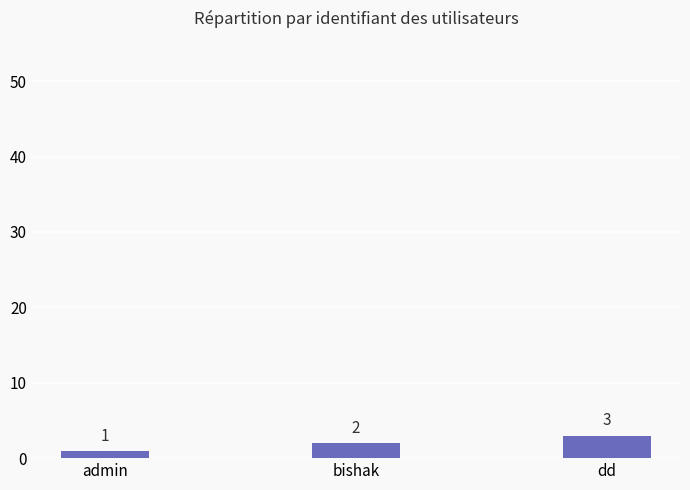

Approximately how many times larger is the value at admin compared to bishak?

0.5